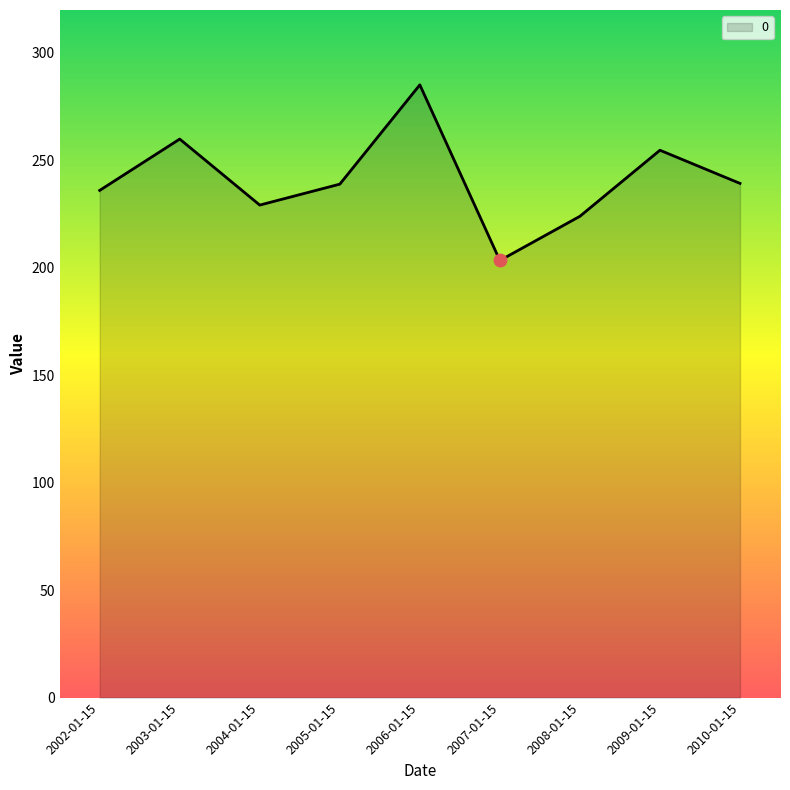

Between 2009-01-15 and 2002-01-15, which is larger?

2009-01-15